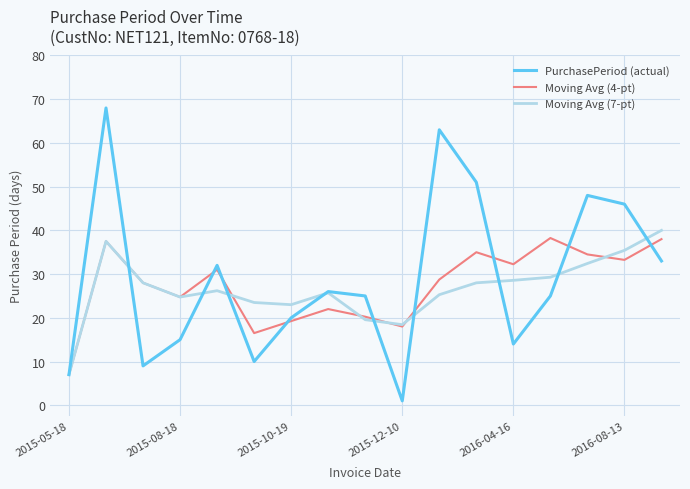

What is the maximum value shown in the chart?

68.0